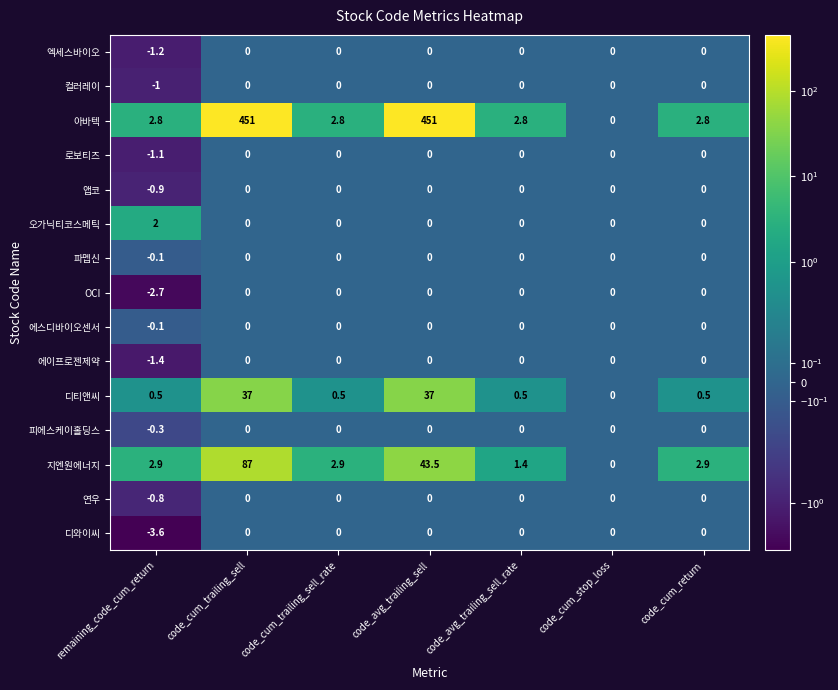

What is the difference between the second highest and second lowest values in the 지엔원에너지 series?

42.1